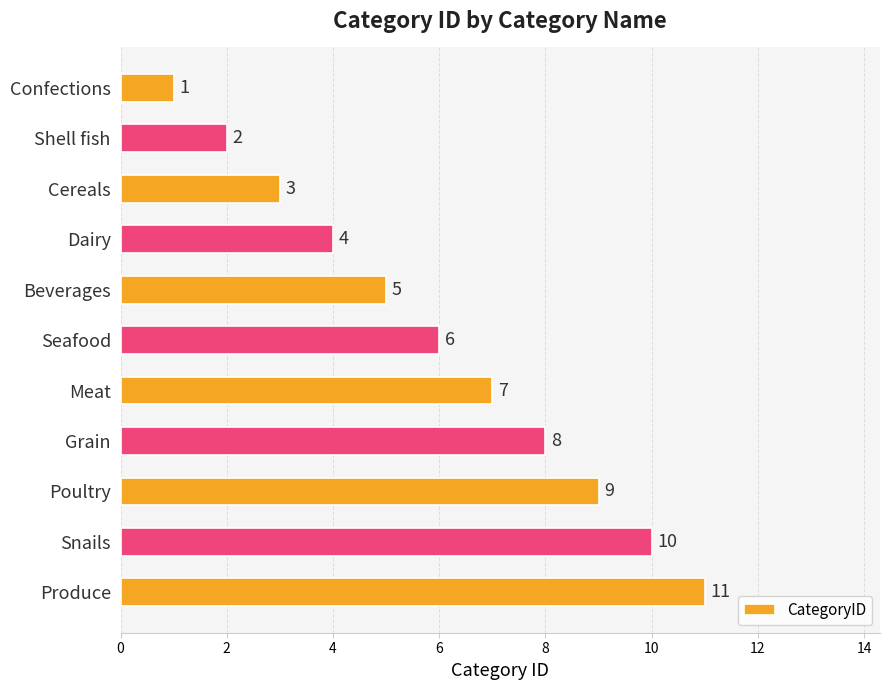

Does the chart contain stacked bars?

No